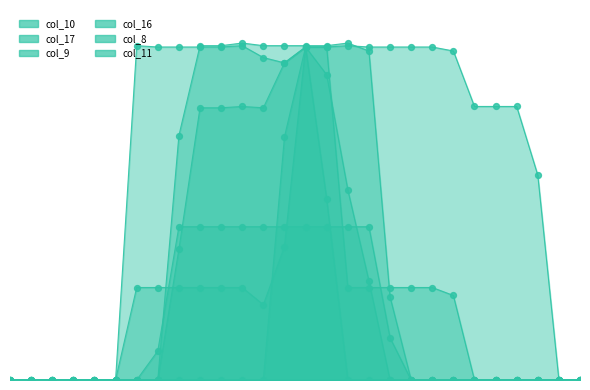

At how many categories does at least one series exceed 236?

16